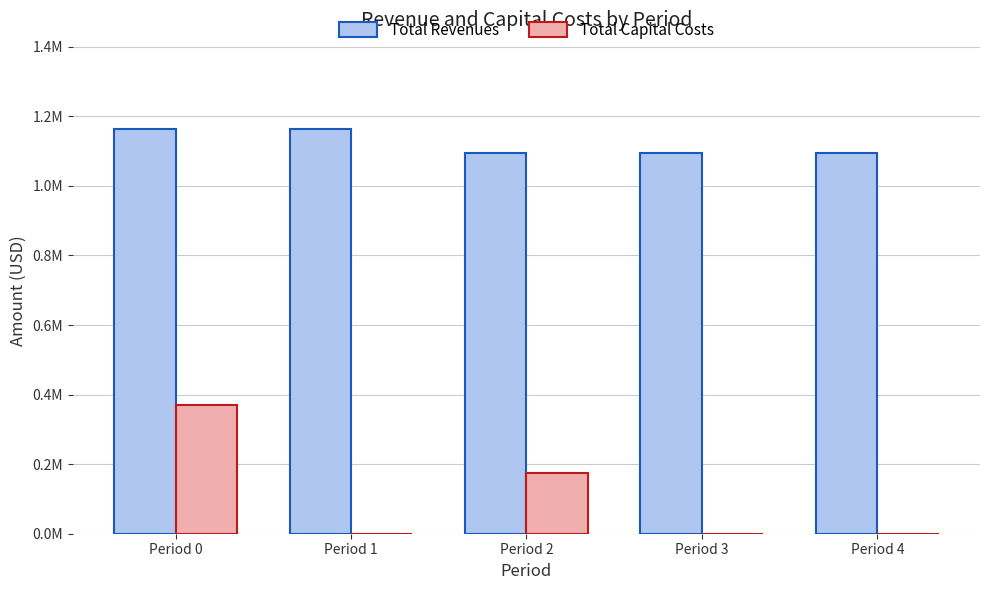

What are all the series names shown in the legend?

Total Revenues, Total Capital Costs